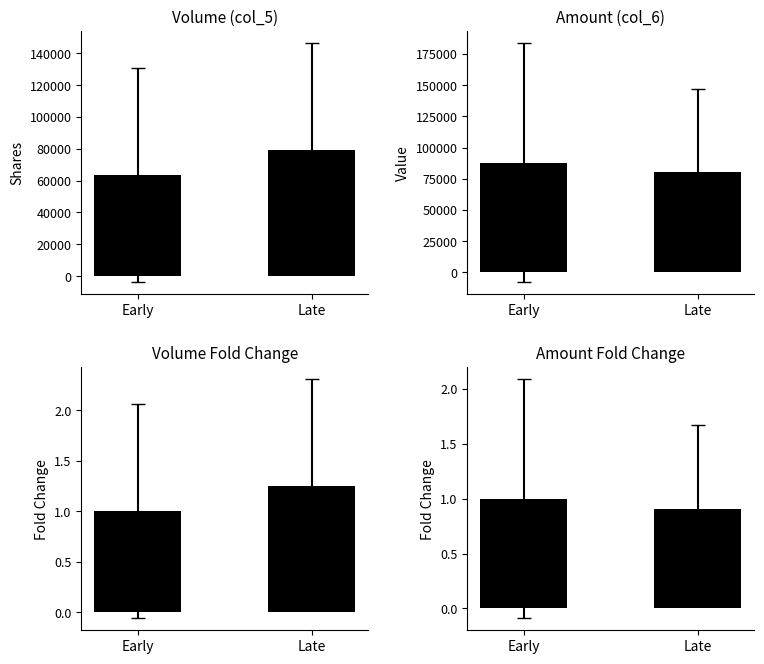

How many bars are there in total?

8